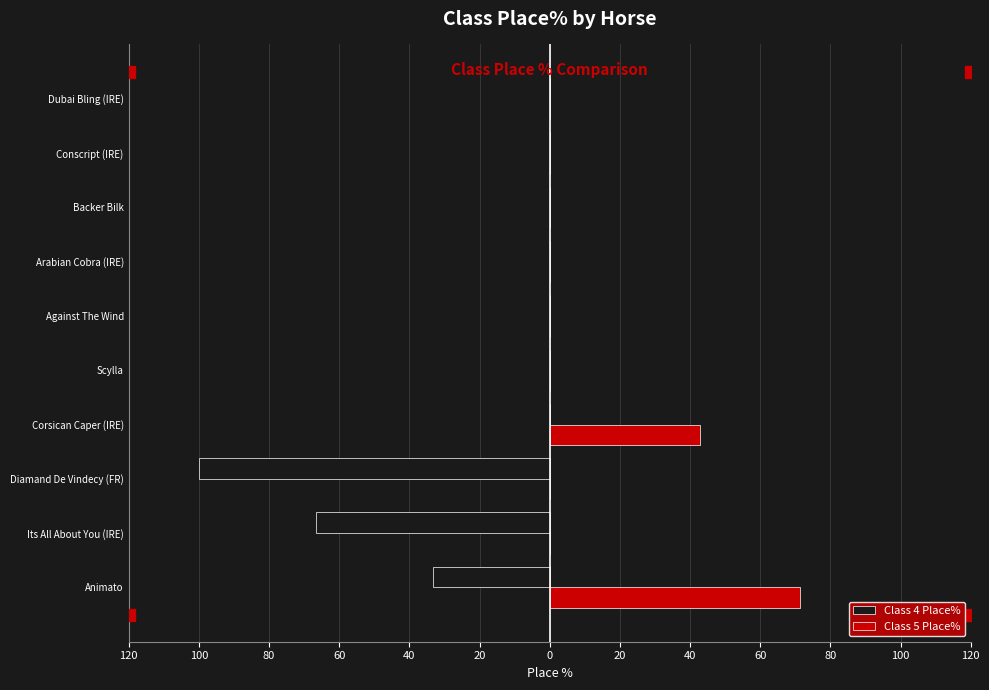

What is the sum of all Class 5 Place% values?

114.3